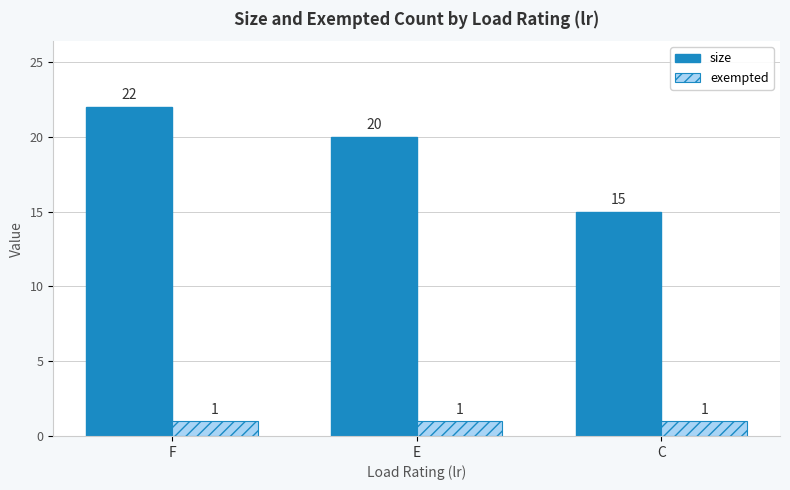

The value of size at F is 8. True or false?

False